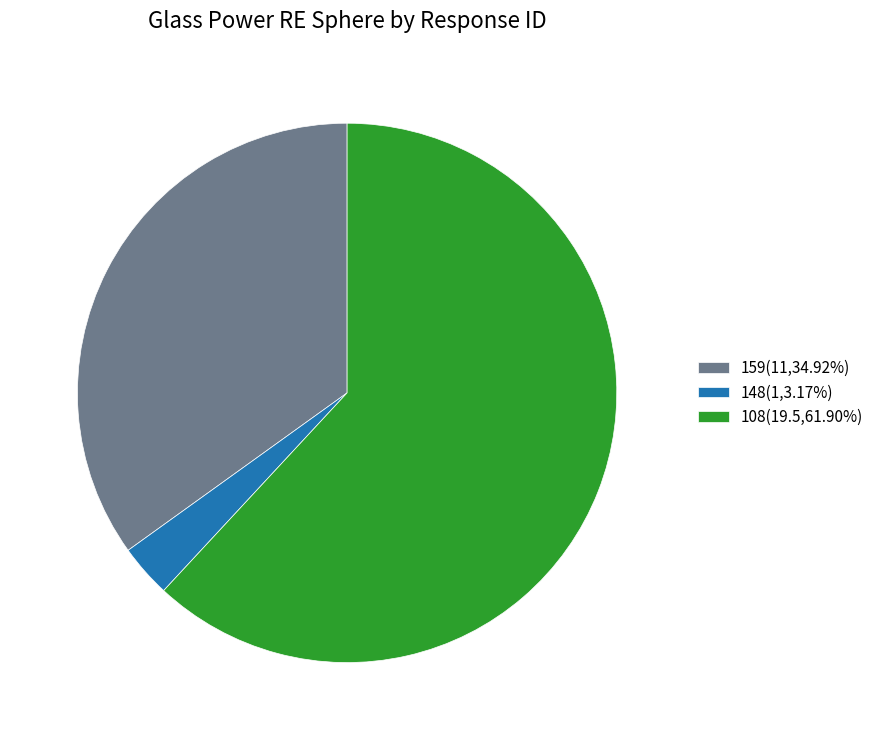

Do 148 and 159 together represent more than half of the pie?

No